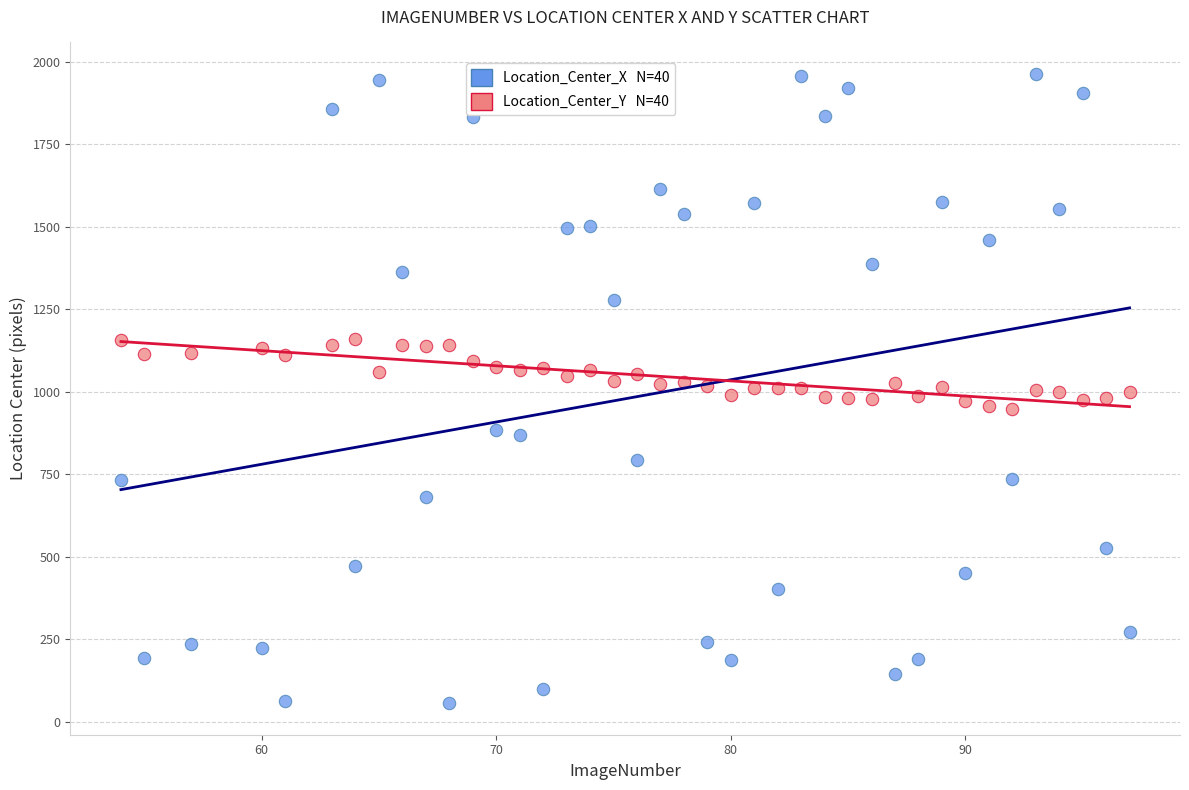

Across all data points, what is the range of X values (max minus min)?

43.0